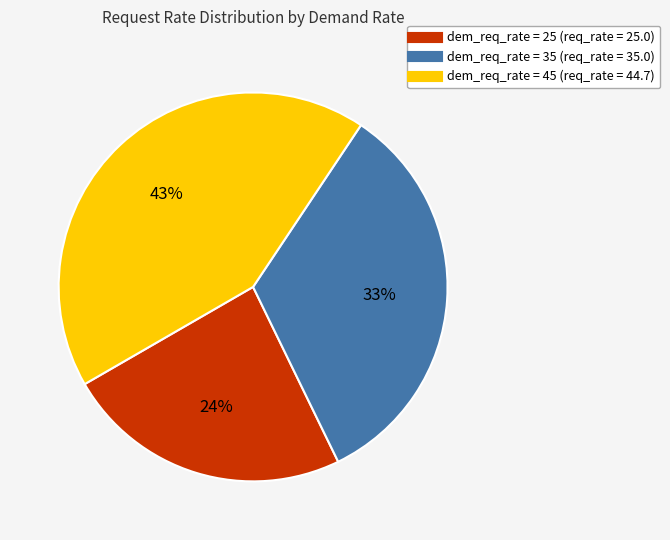

Does any single category account for the majority?

No